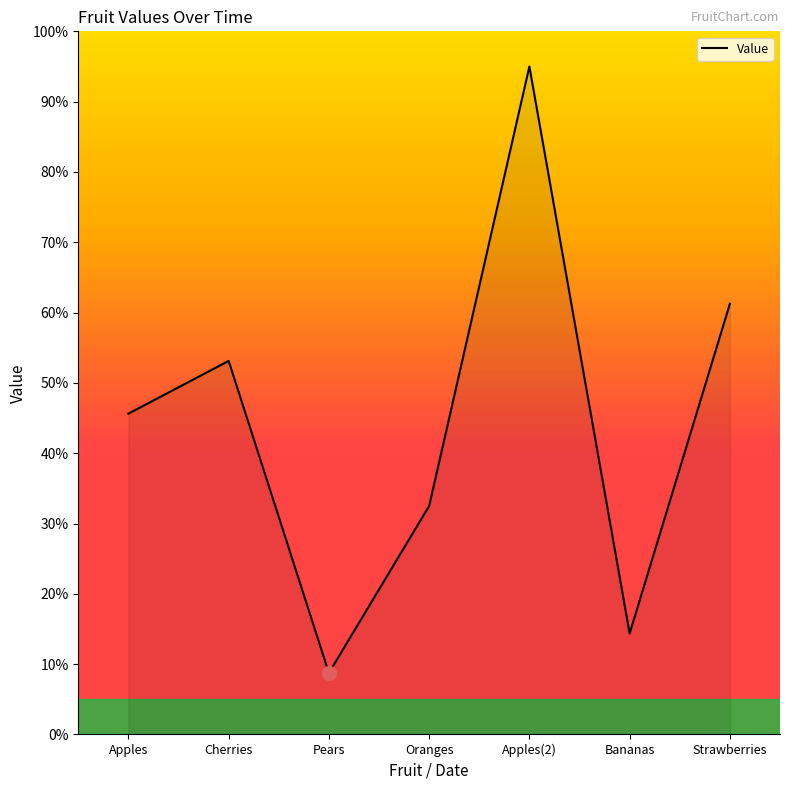

What is the difference between the maximum and second lowest values?

80.6